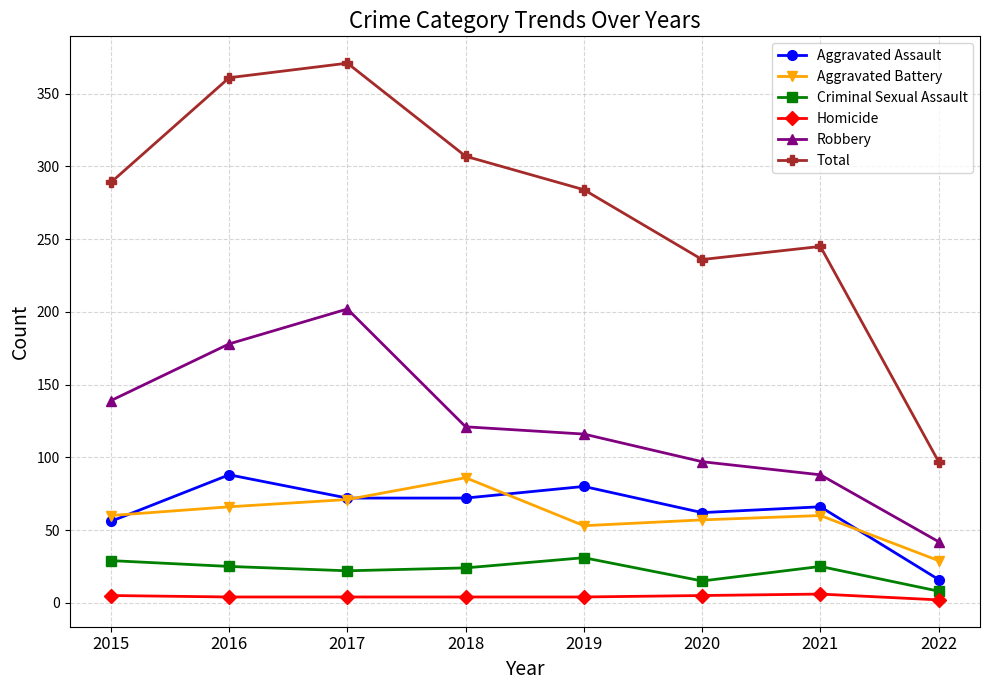

What is the total value across all series at 2017?

742